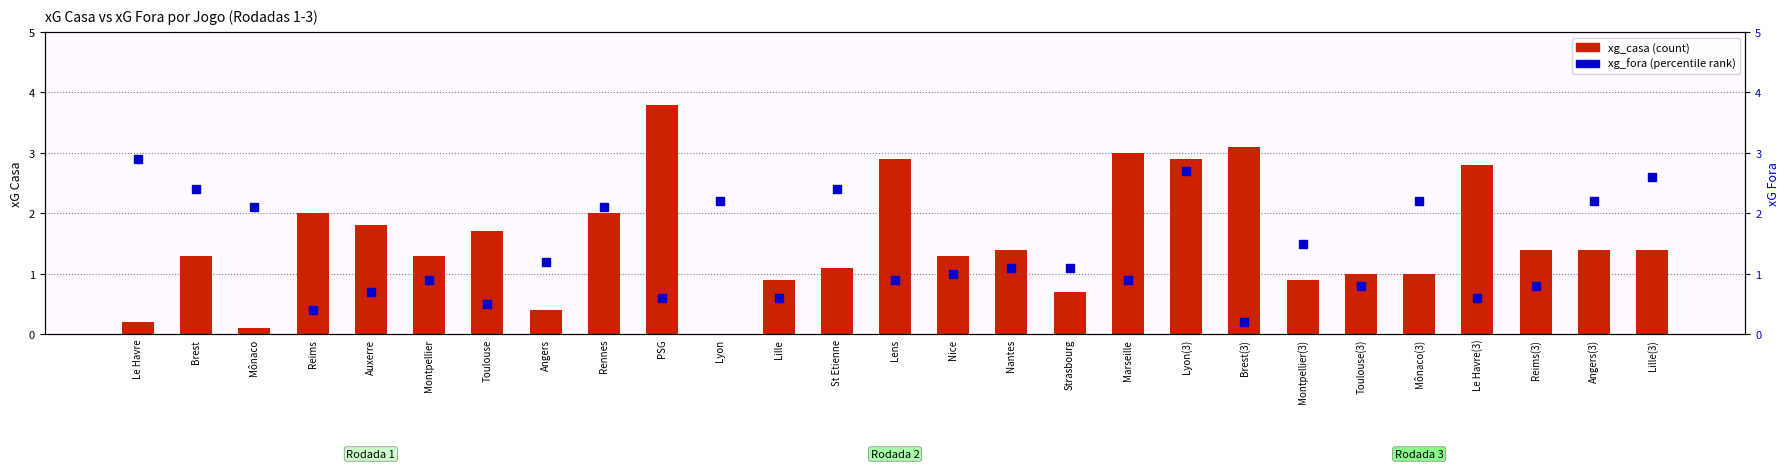

At how many categories does at least one series exceed 2?

15